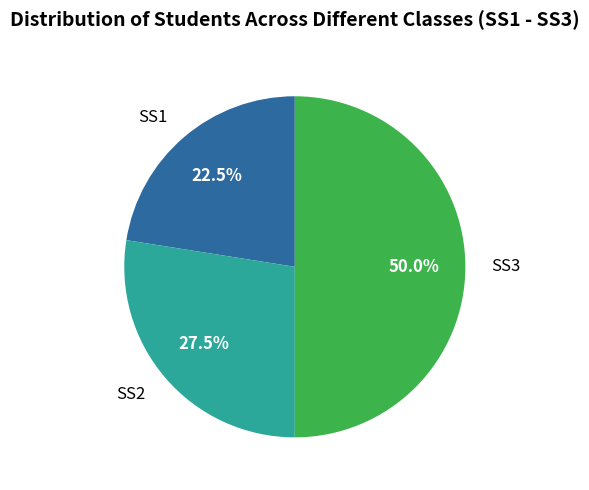

Does SS2 represent more than half of the total?

No